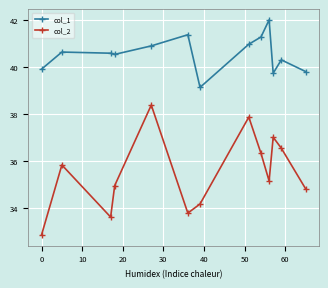

True or false: col_1 and col_2 cross at least once.

False